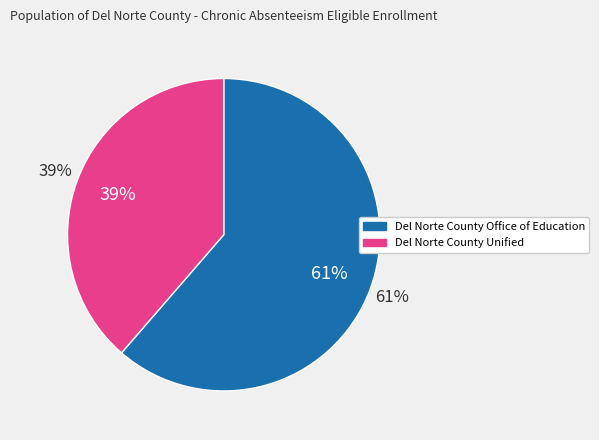

Do Del Norte County Unified and Del Norte County Office of Education together represent more than half of the pie?

Yes